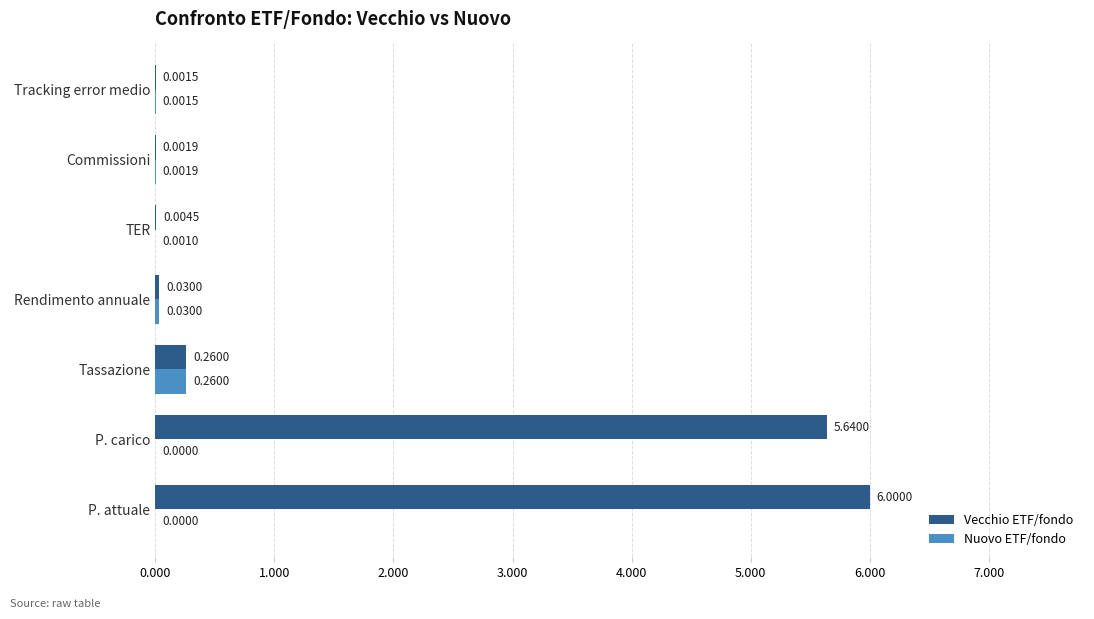

Which series has the largest total across all categories?

Vecchio ETF/fondo